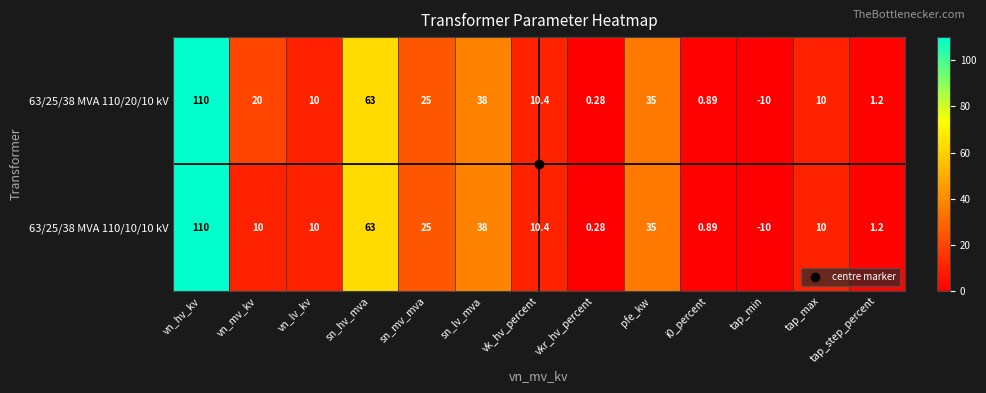

Which category has the lowest value in the 63/25/38 MVA 110/10/10 kV series?

tap_min